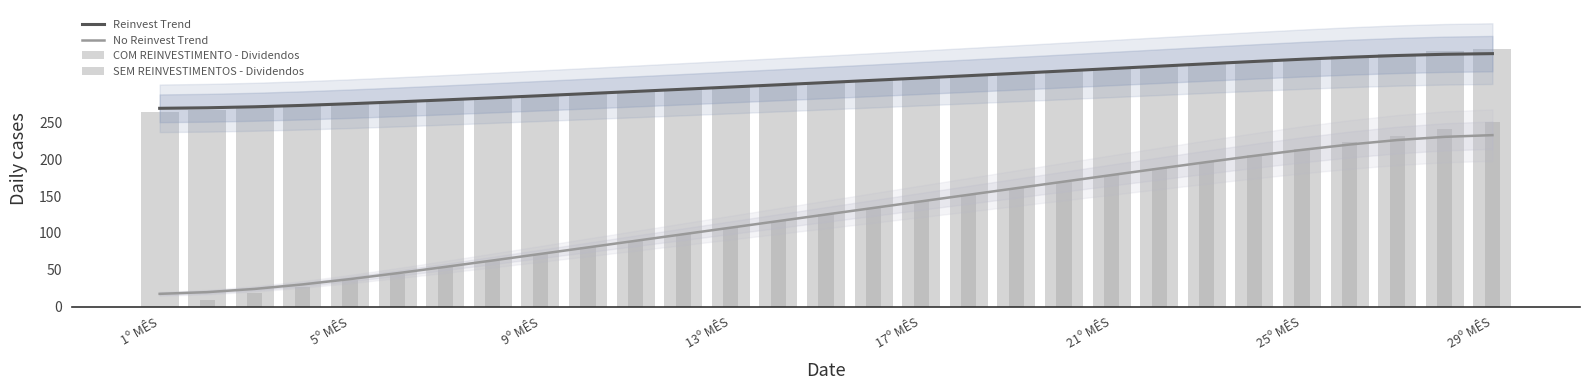

What position from the right is 18?

11